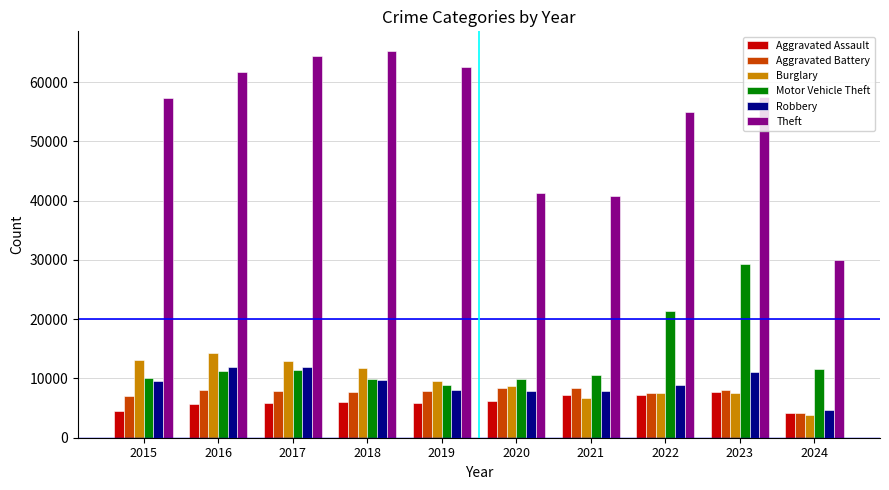

What are all the series names shown in the legend?

Aggravated Assault, Aggravated Battery, Burglary, Motor Vehicle Theft, Robbery, Theft